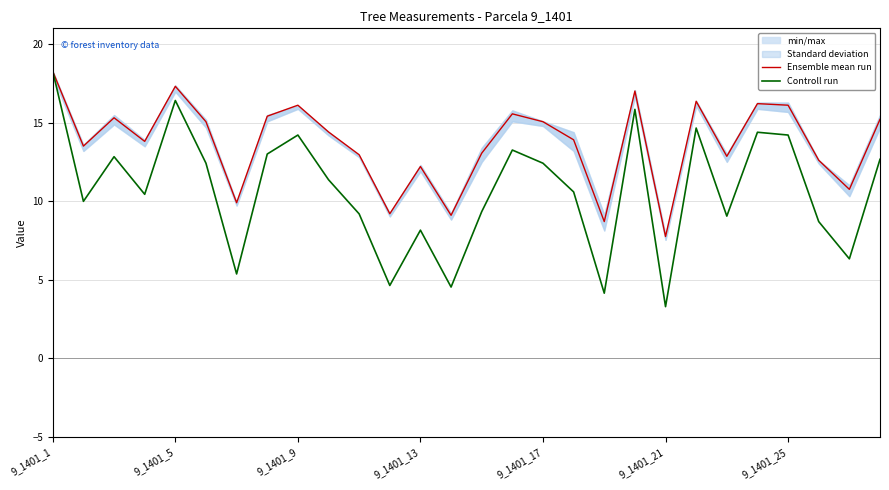

How many lines are shown in the chart?

2